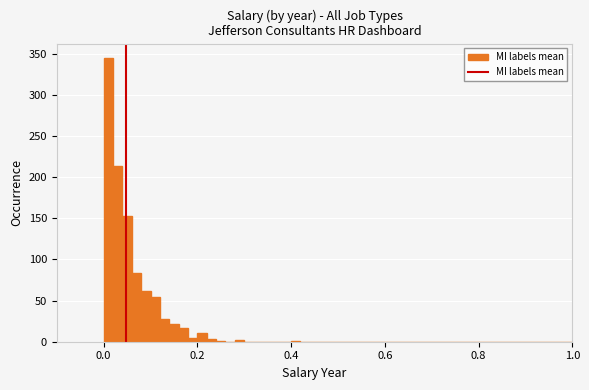

Around what value on the x-axis is the tallest bar? Give the approximate position of its centre, as read against the axis.

0.02